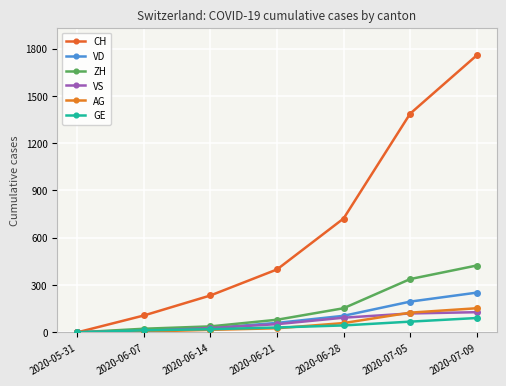

Which series has the widest spread of values?

CH